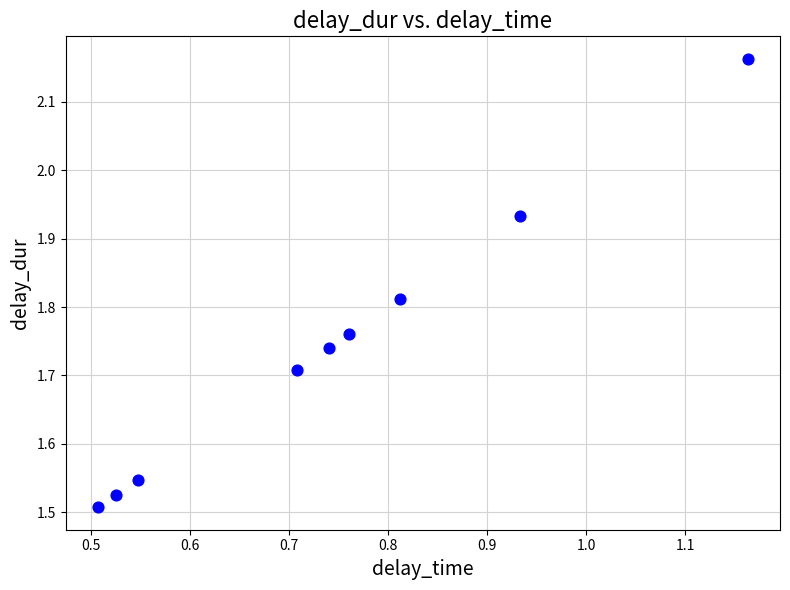

What is the range of Y values (max minus min)?

0.7